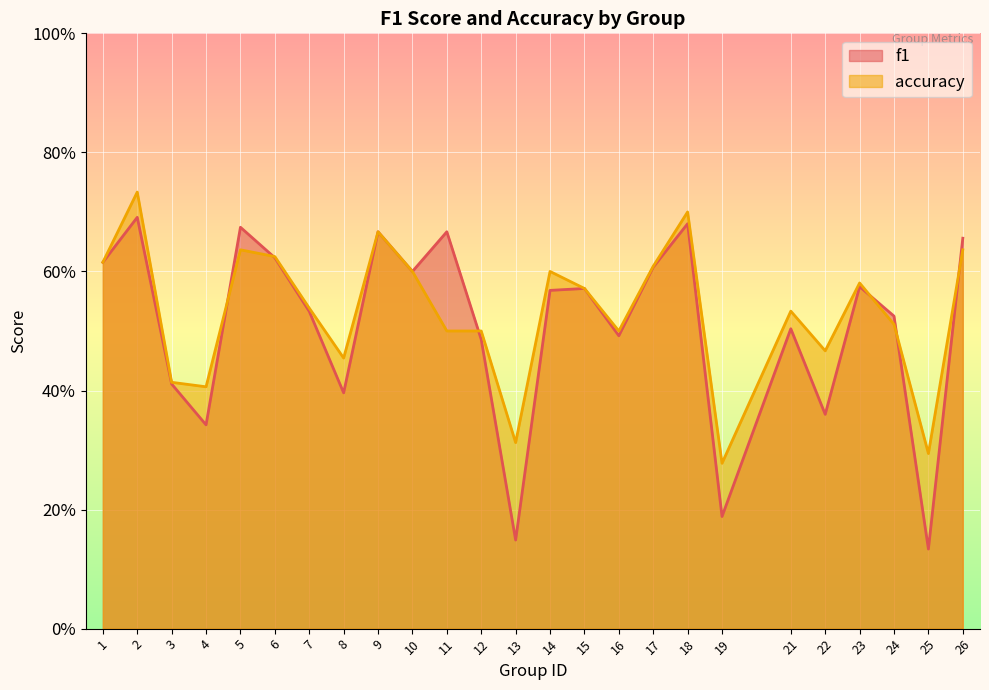

What is the greatest value displayed?

0.7